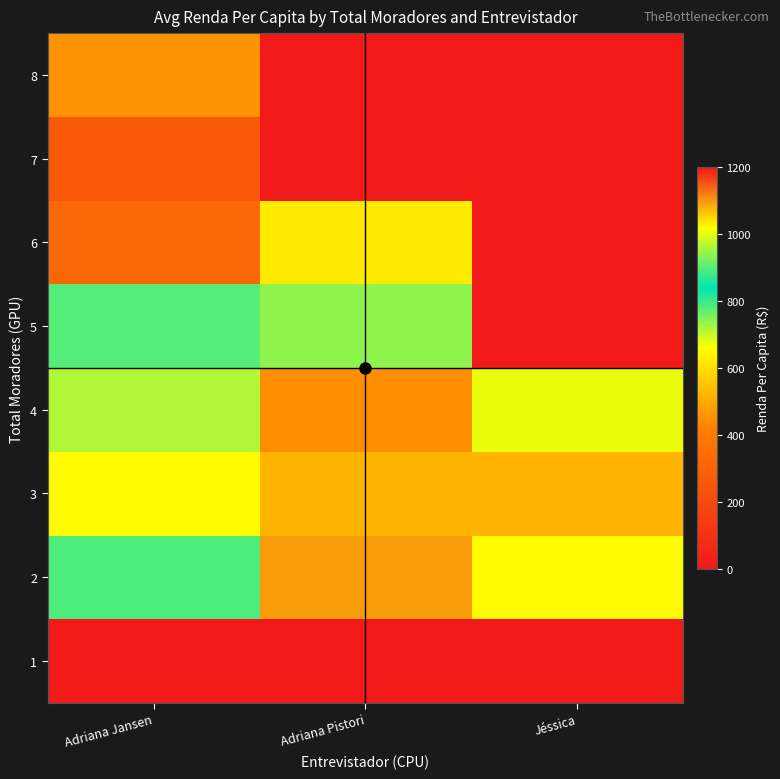

Reading left to right, what are all the values shown in this chart?

1: Adriana Jansen=0.0	Adriana Pistori=0.0	Jéssica=0.0
2: Adriana Jansen=784.0	Adriana Pistori=1095.5	Jéssica=653.2
3: Adriana Jansen=653.2	Adriana Pistori=524.7	Jéssica=522.7
4: Adriana Jansen=715.8	Adriana Pistori=447.9	Jéssica=1003.2
5: Adriana Jansen=899.2	Adriana Pistori=940.8	Jéssica=0.0
6: Adriana Jansen=319.7	Adriana Pistori=623.0	Jéssica=0.0
7: Adriana Jansen=266.9	Adriana Pistori=0.0	Jéssica=0.0
8: Adriana Jansen=458.0	Adriana Pistori=0.0	Jéssica=0.0